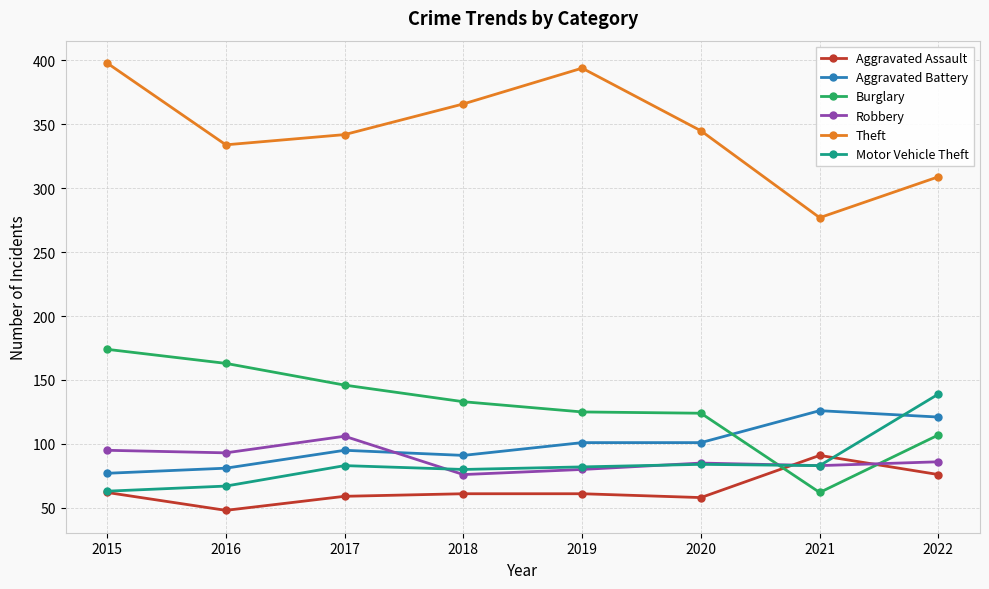

Read the Motor Vehicle Theft value at 2015.

63